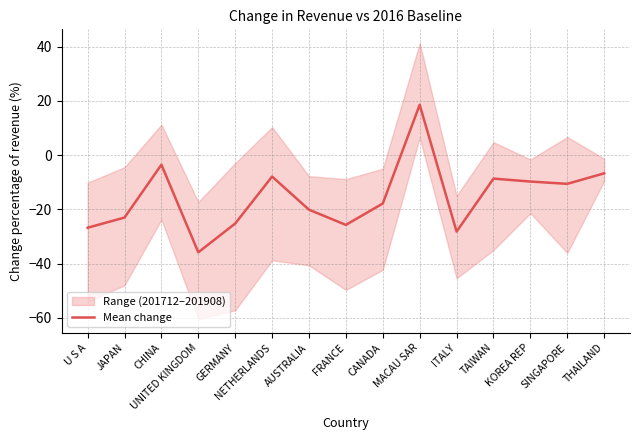

What is the difference between the values at JAPAN and THAILAND?

16.3